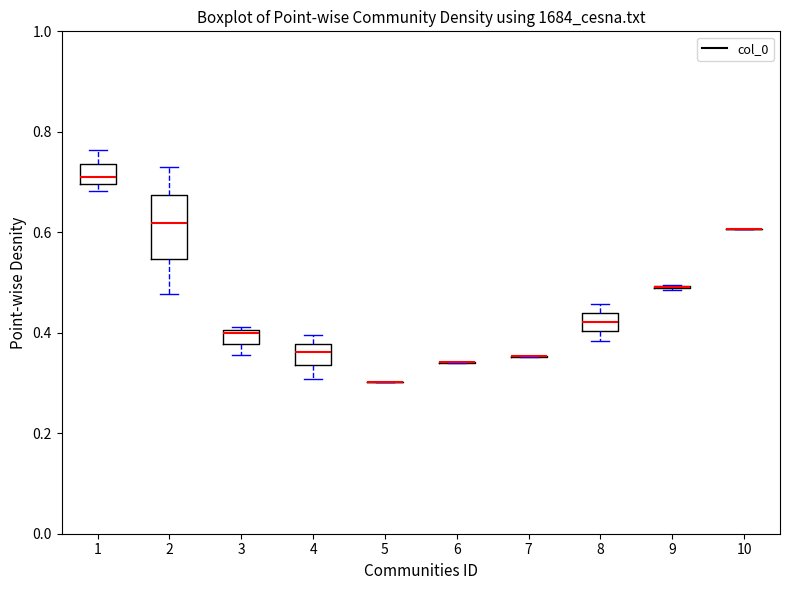

Comparing the boxes themselves (not the whiskers), which one is the tallest?

2